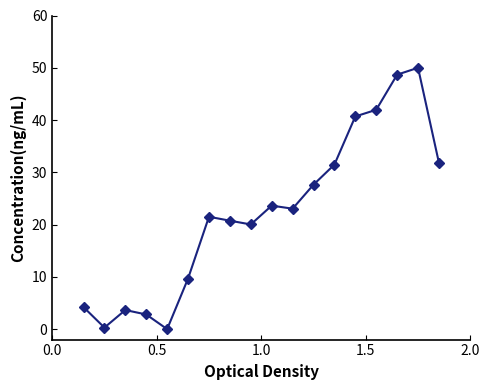

Reading right to left, list all the values displayed in this chart.

31.8	50.0	48.7	42.0	40.7	31.5	27.6	23.0	23.6	20.0	20.7	21.5	9.7	0.0	2.8	3.7	0.3	4.2